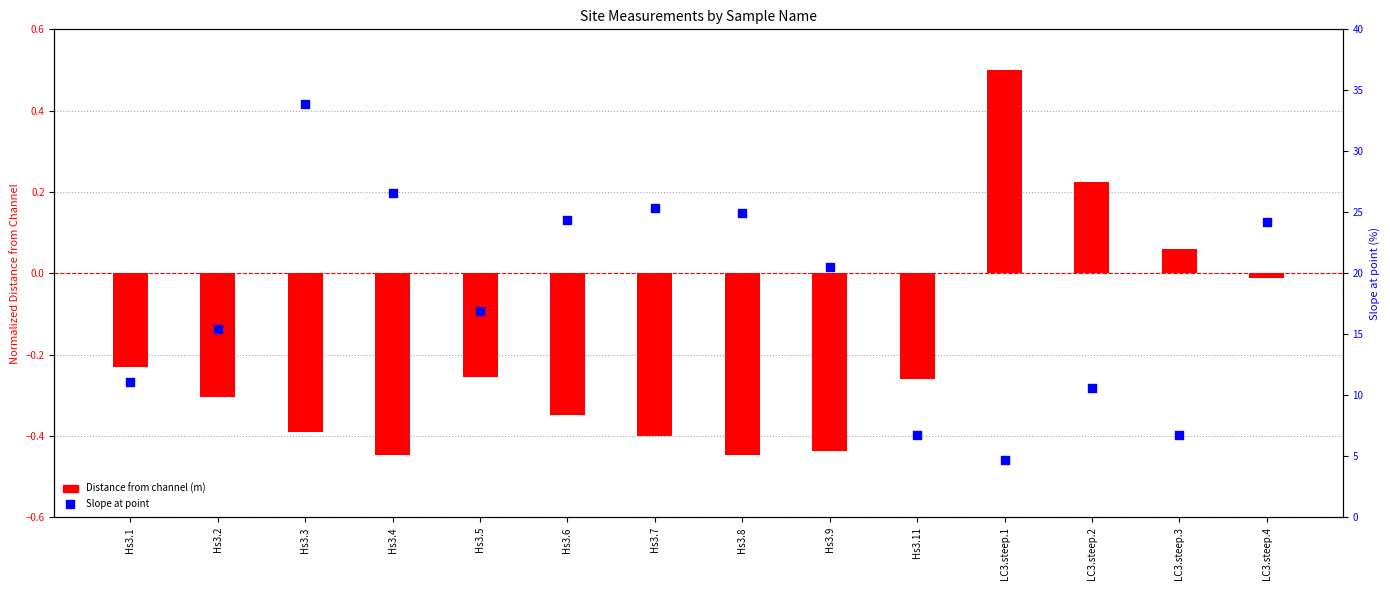

What is the total value across all series at Hs3.6?

24.0